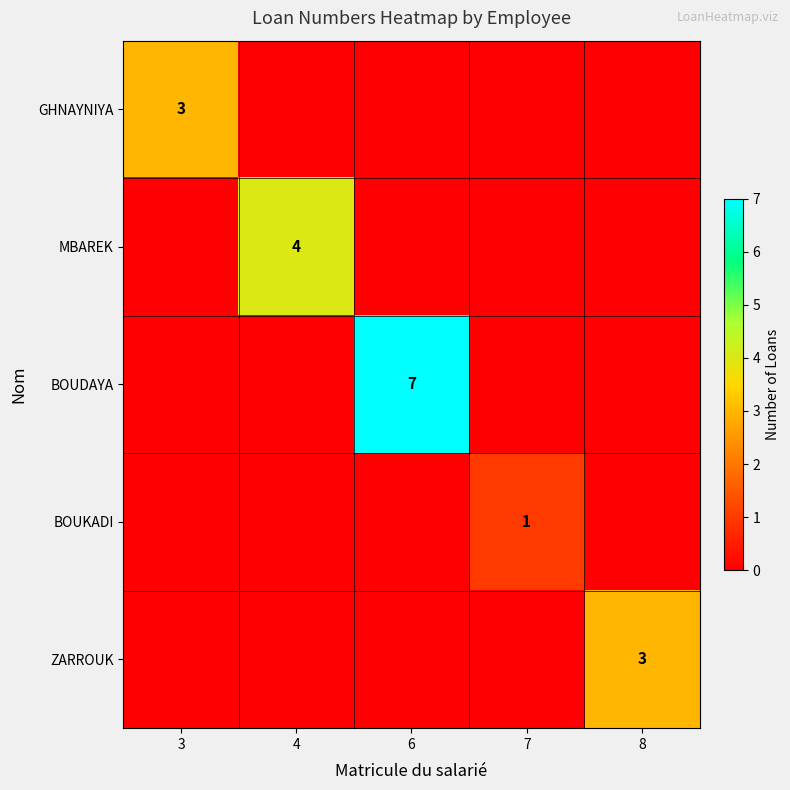

Is it true that BOUKADI equals 0 at 6?

True